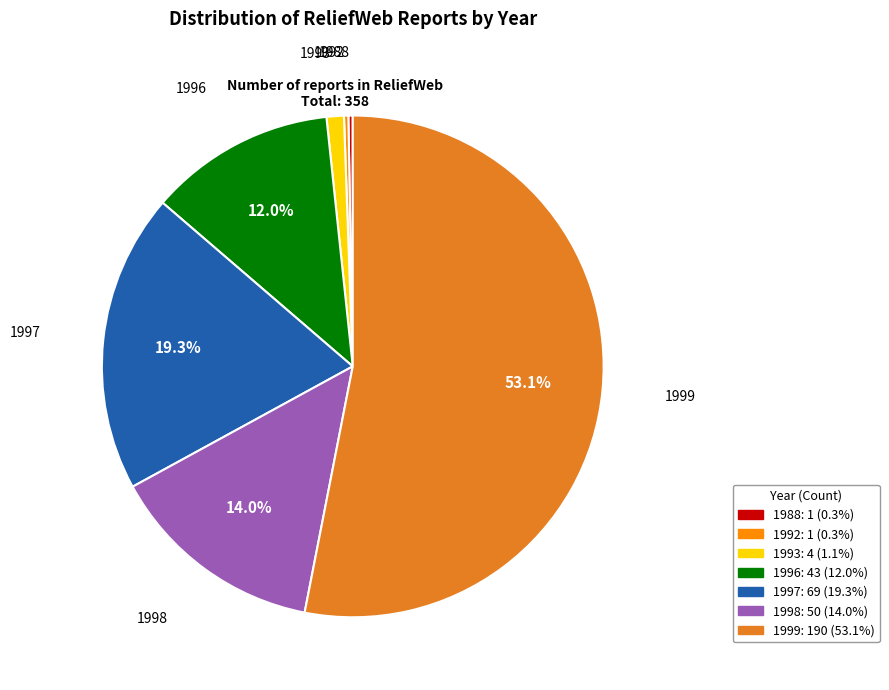

How many segments does this pie chart have?

7